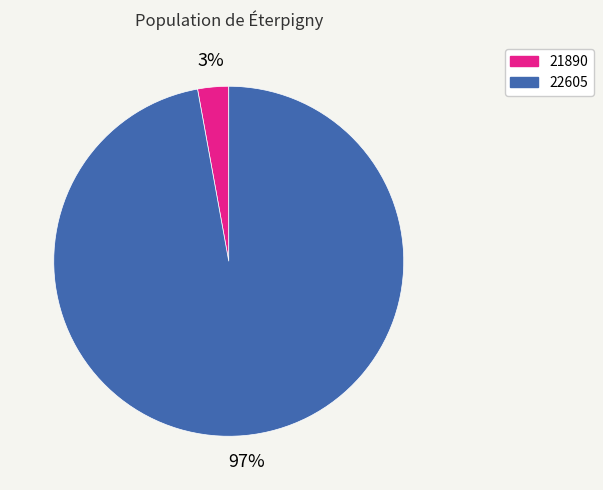

Between 21890 and 22605, which is larger?

22605